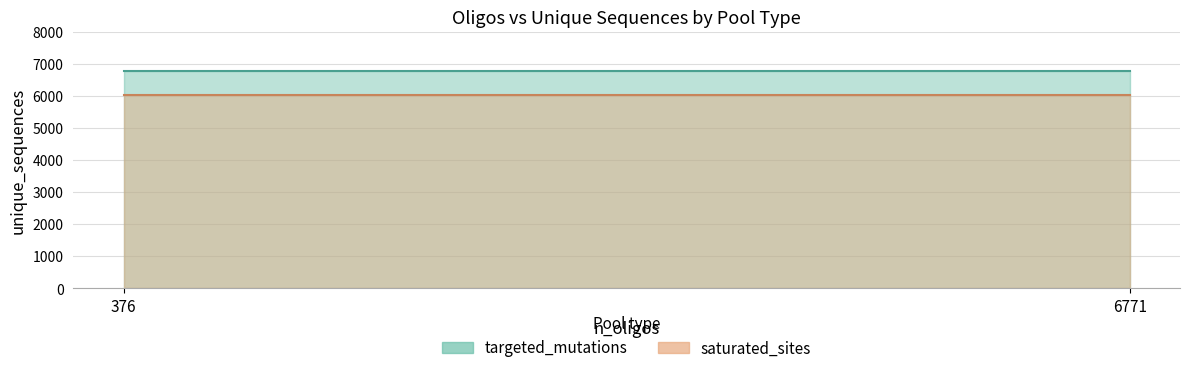

How many lines are shown in the chart?

2